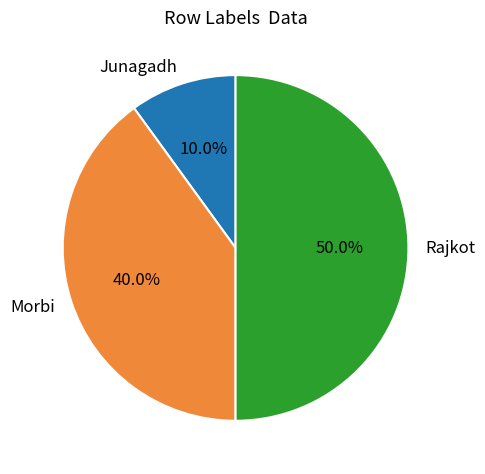

To the nearest percent, what is the combined percentage of Morbi and Rajkot?

90%